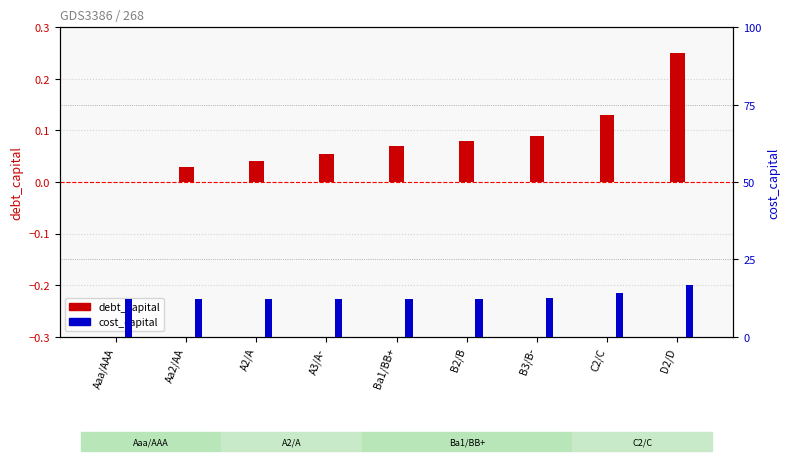

The value of debt_capital at A2/A is 0.0. True or false?

False